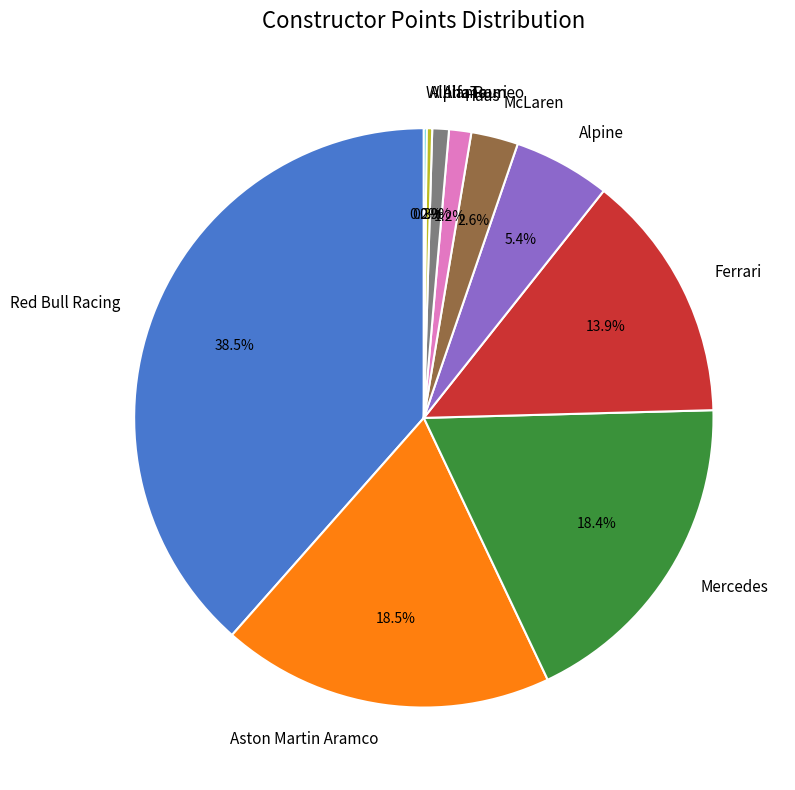

To the nearest percent, what is the average slice percentage?

10%